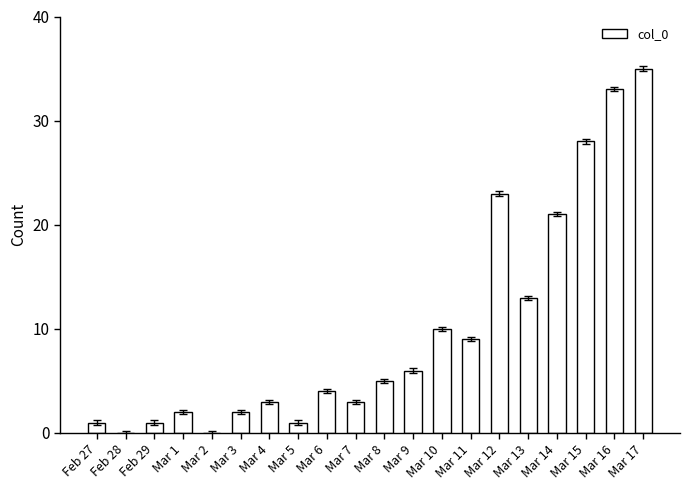

Are the bars horizontal?

No